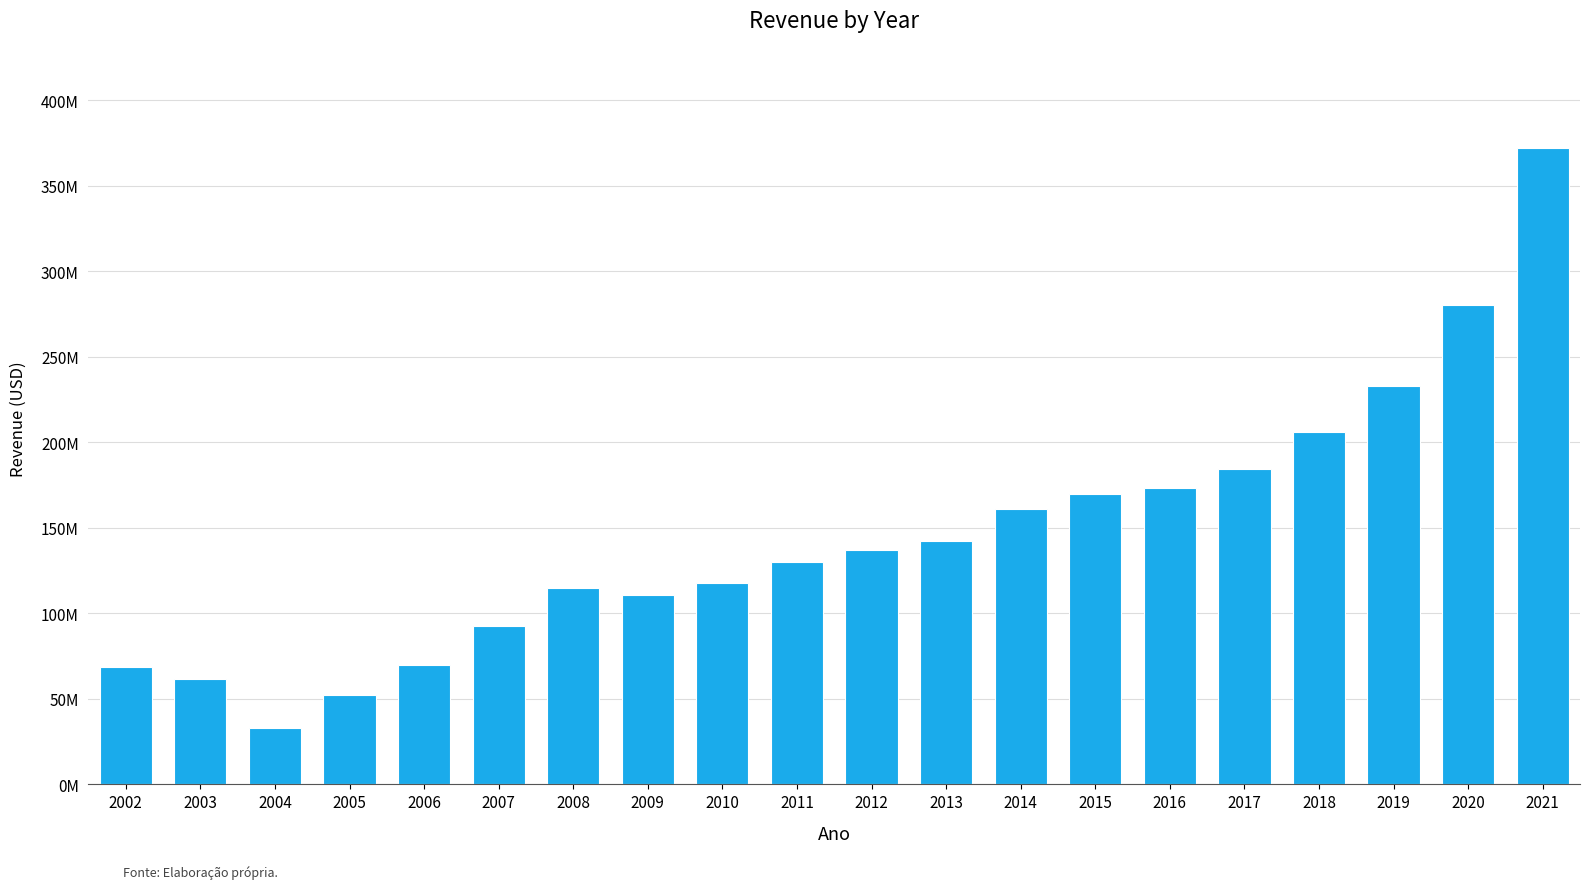

What is the sum of all values?

2909668179